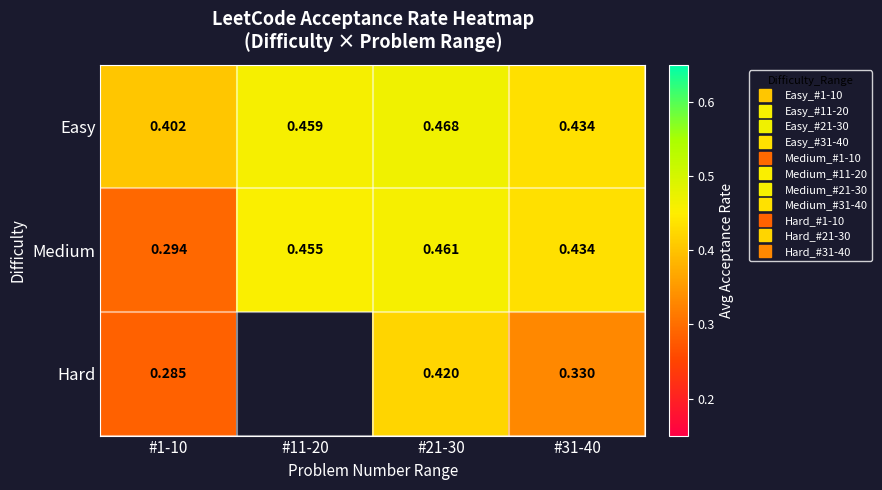

What is the average value of the Medium series?

0.4